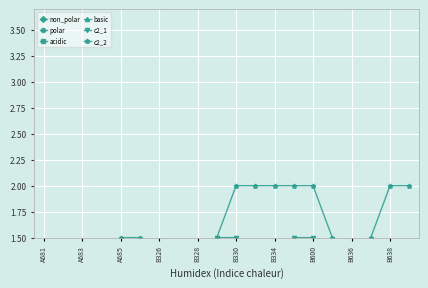

The value of basic at A683 is 0.5. True or false?

False